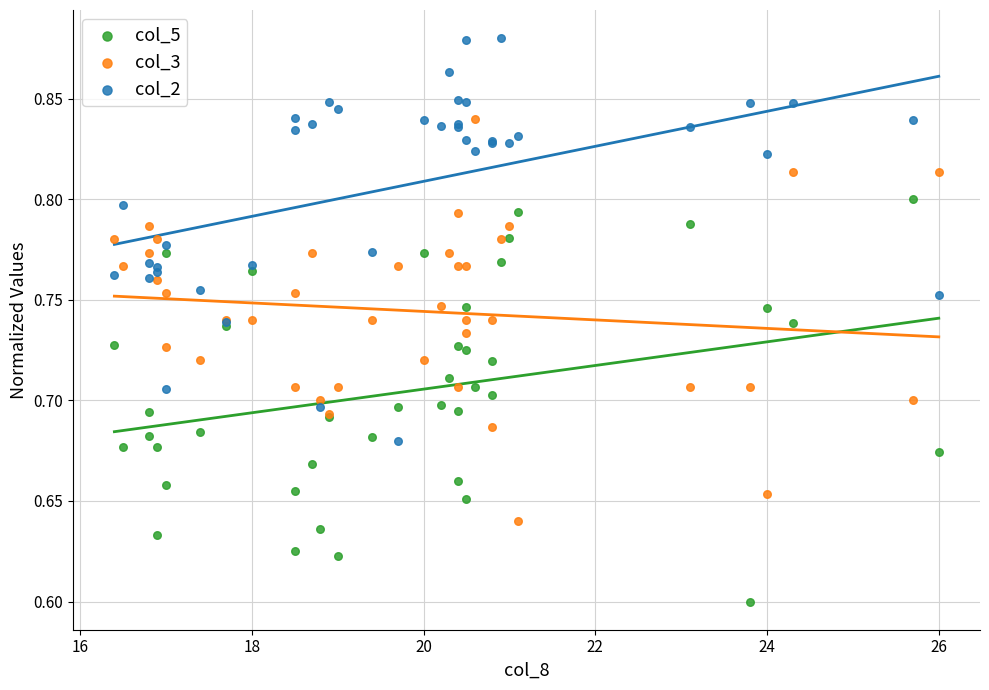

Which series contains the highest Y value?

col_2